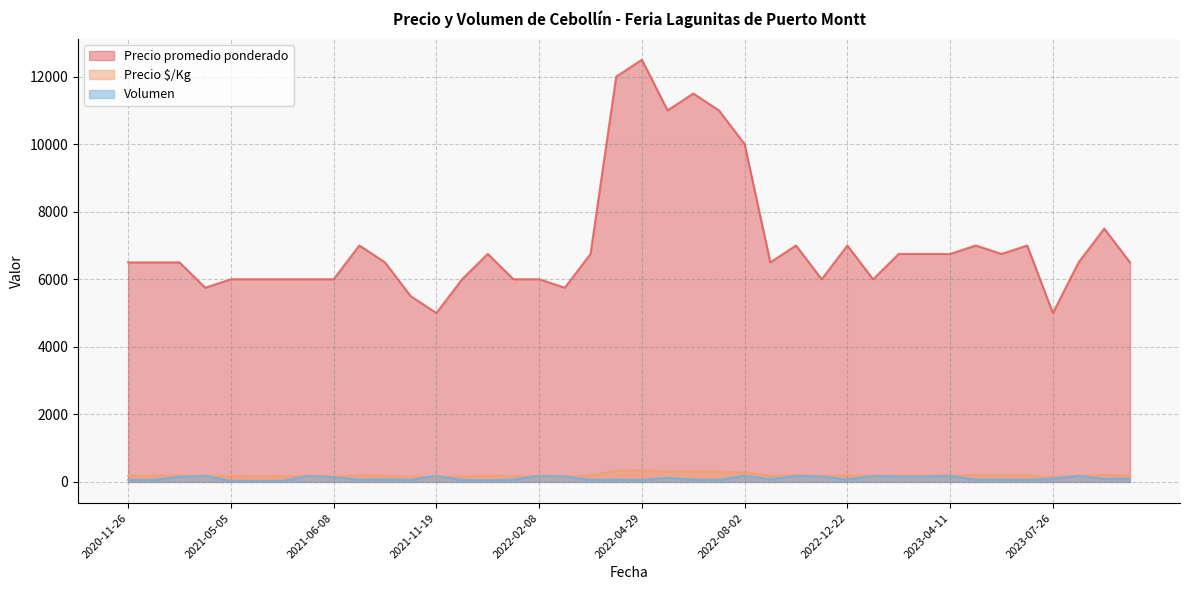

Where is Volumen nearest to the value 104?

2023-07-26